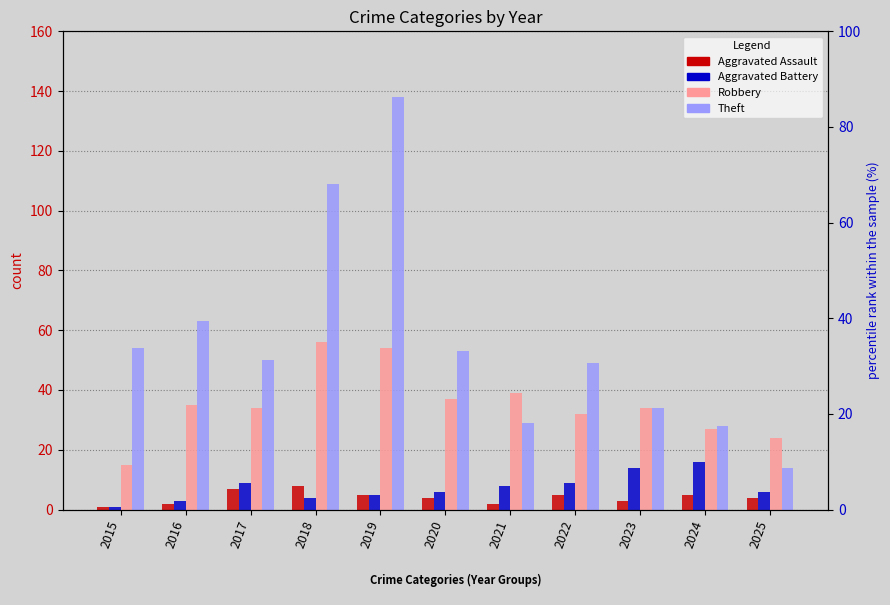

What is the value of the Aggravated Battery bar at the 11th from the left?

6